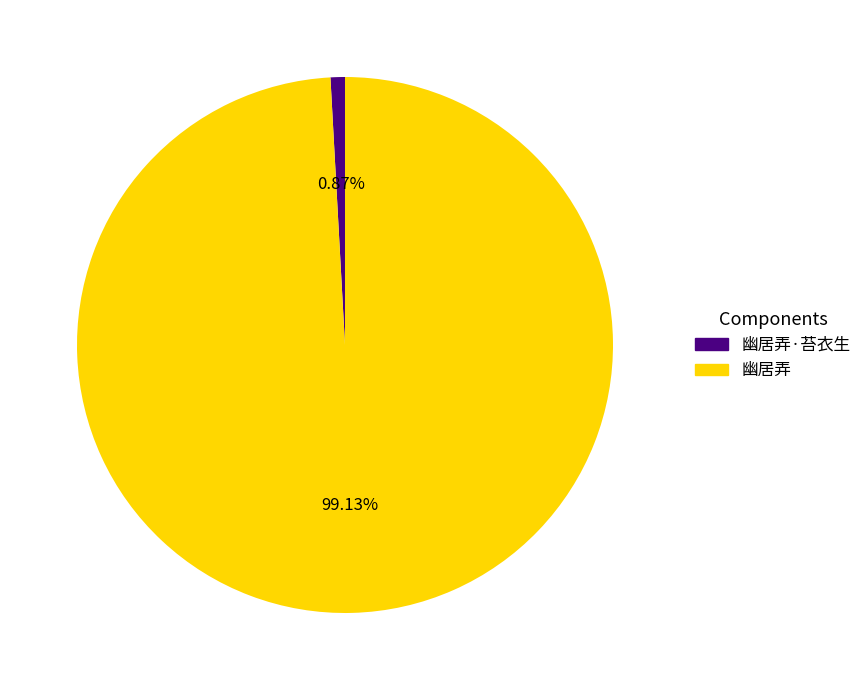

To the nearest percent, what is the combined percentage of 幽居弄·苔衣生 and 幽居弄?

100%